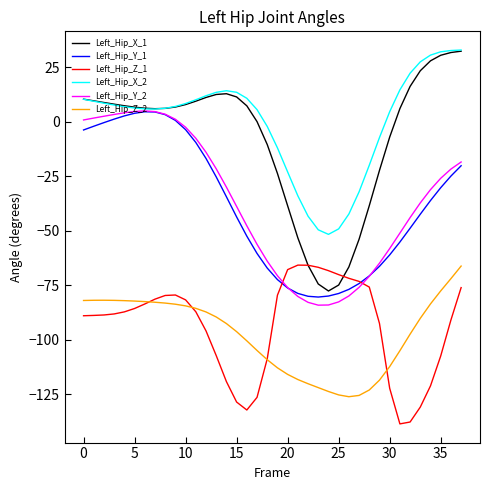

What is the lowest value of the Left_Hip_Y_1 series?

-80.5